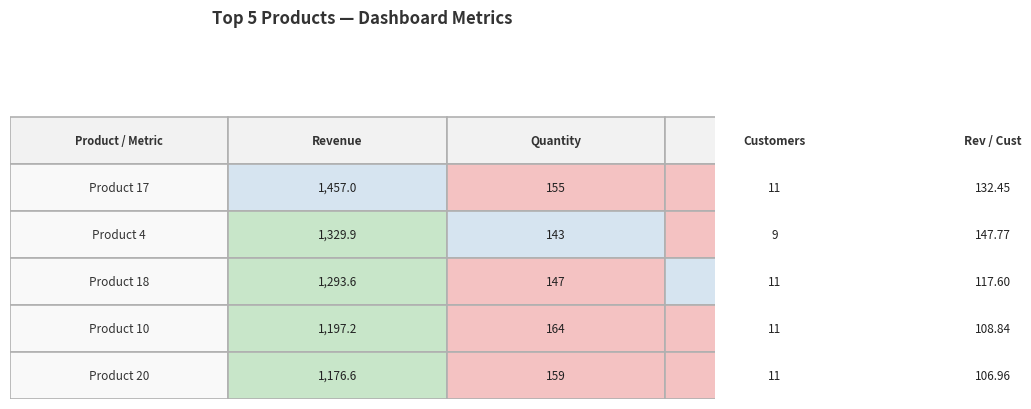

Count the number of categories in the chart.

4